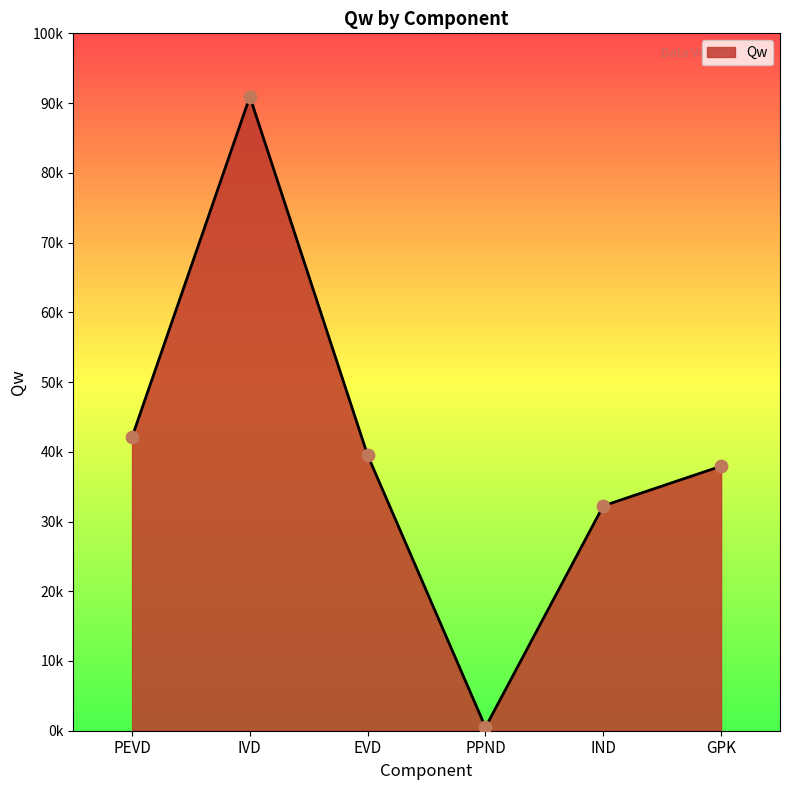

What is the ratio of the value at PEVD to the value at IVD?

0.5